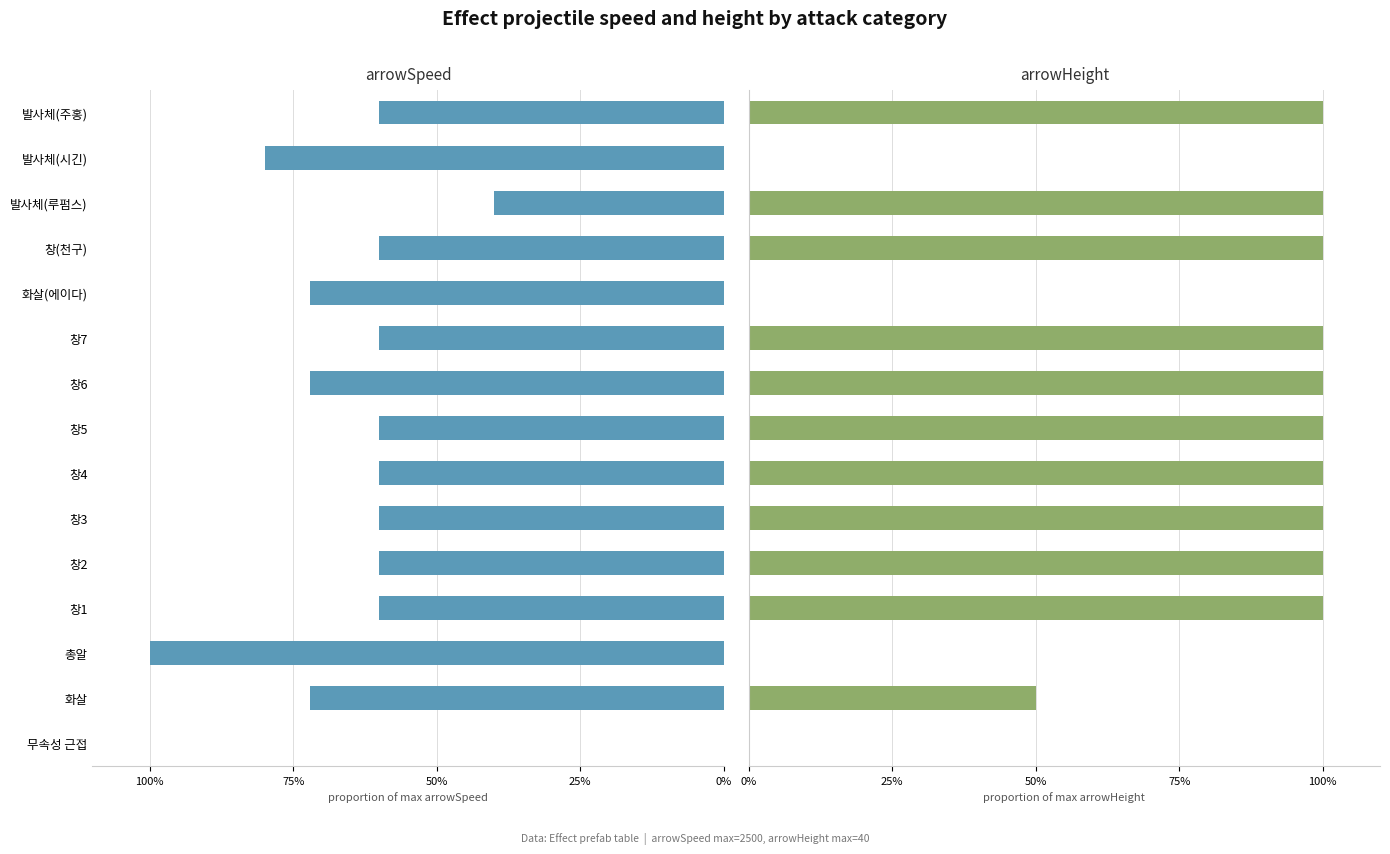

Which series has the largest total across all categories?

arrowHeight